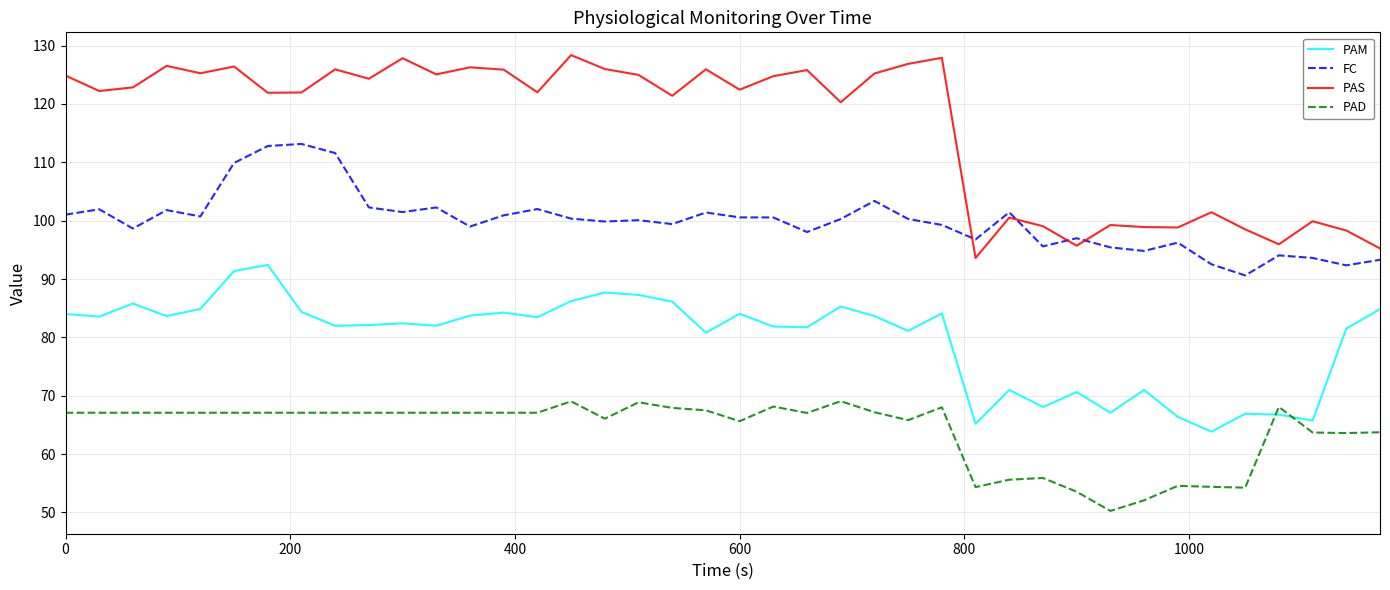

True or false: PAS and PAD cross at least once.

False